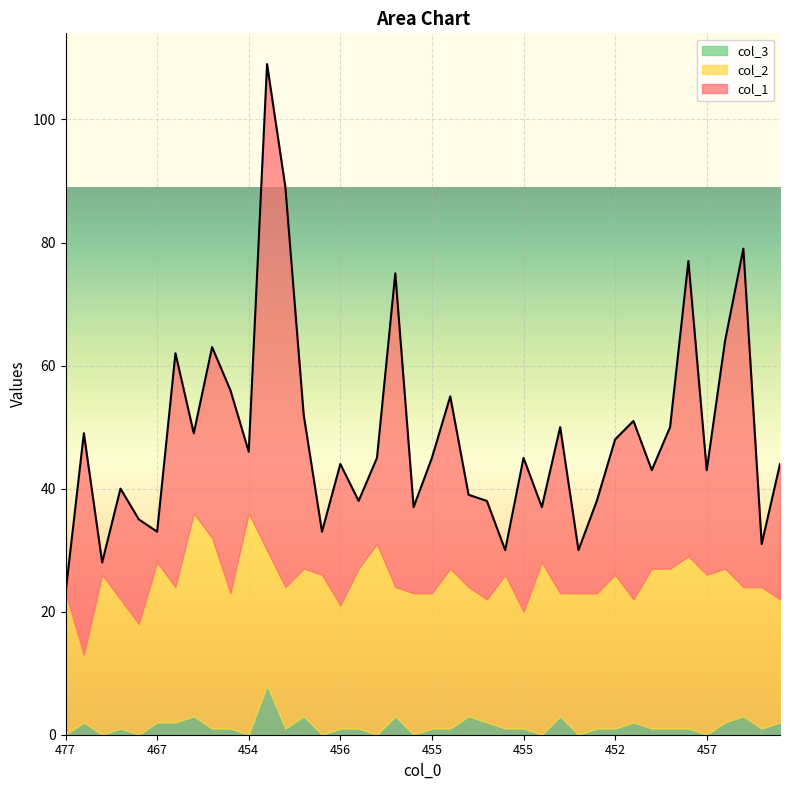

How many series are shown in this chart?

3